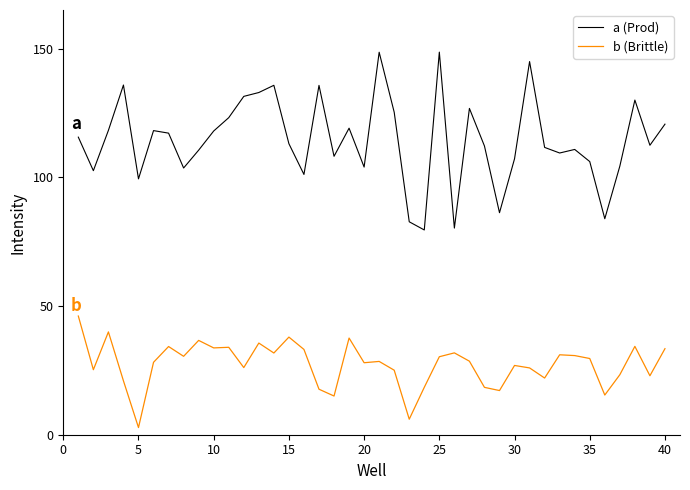

Is this an area chart (filled region under the line)?

No